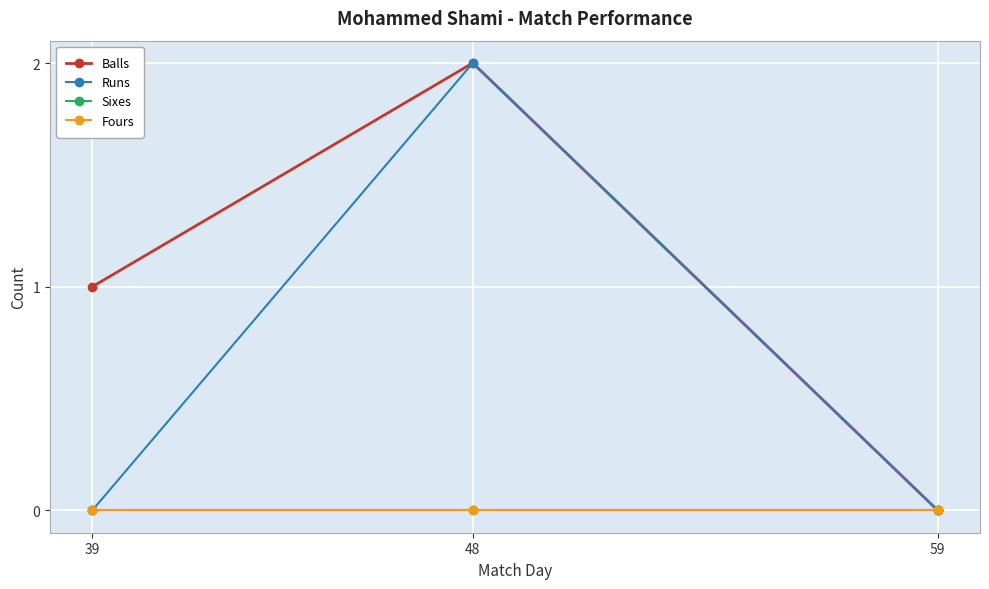

What is the total value across all series at 39?

1